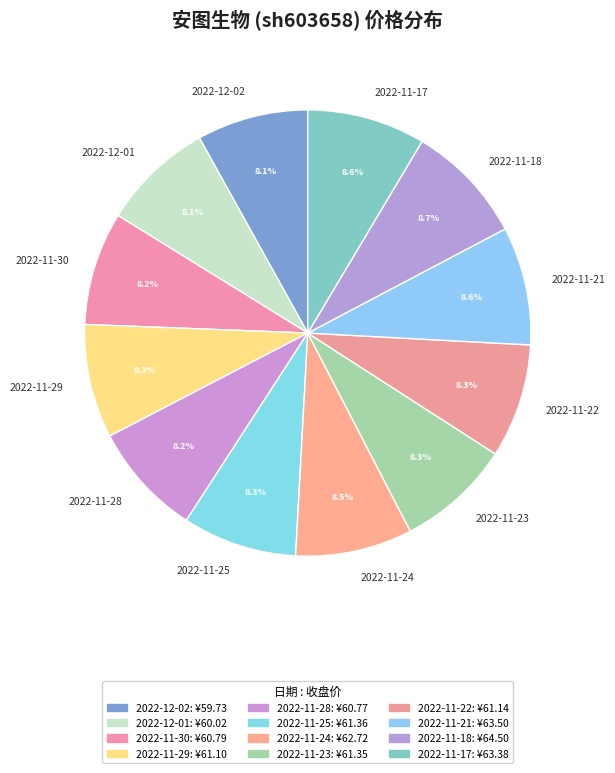

Is there a majority slice in this chart?

No